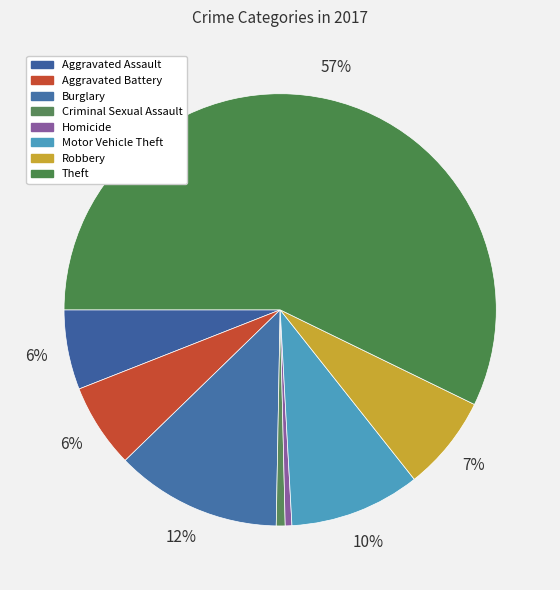

Which category has the smallest portion of the pie?

Homicide